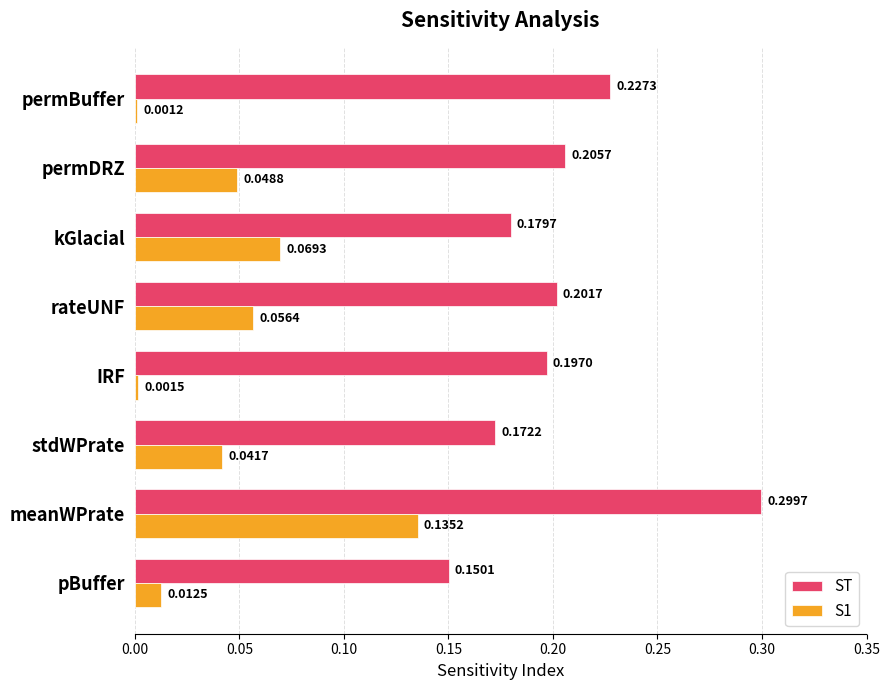

Rank the series by their average value, from lowest to highest.

S1, ST